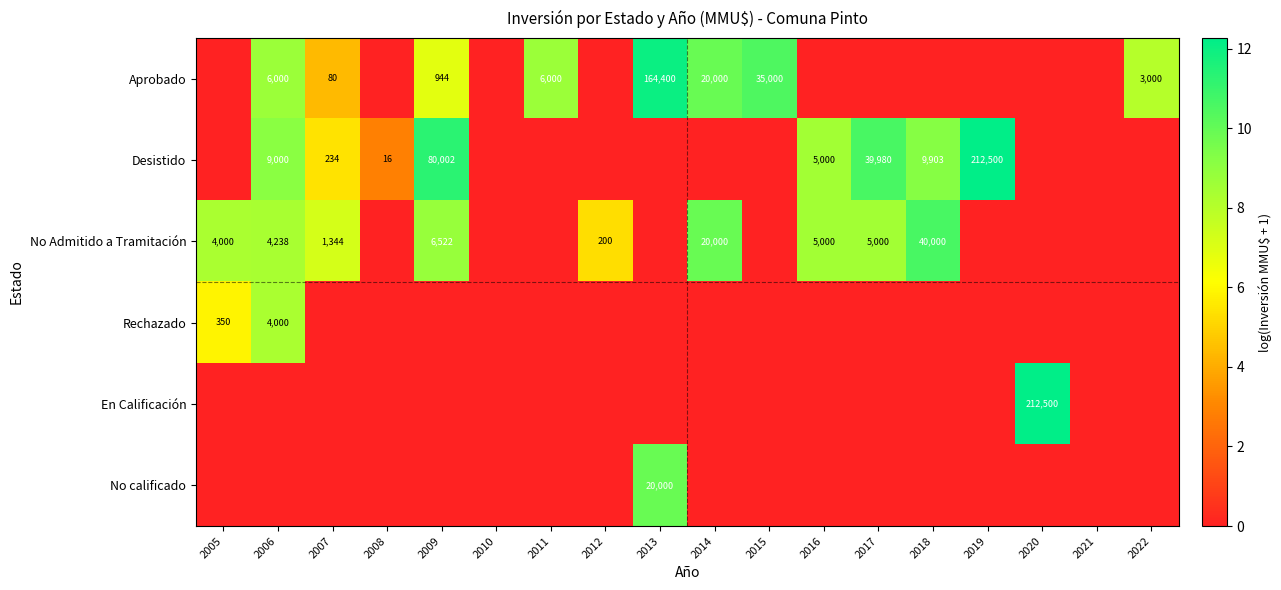

True or false: No Admitido a Tramitación has a value of 200 at 2012.

True